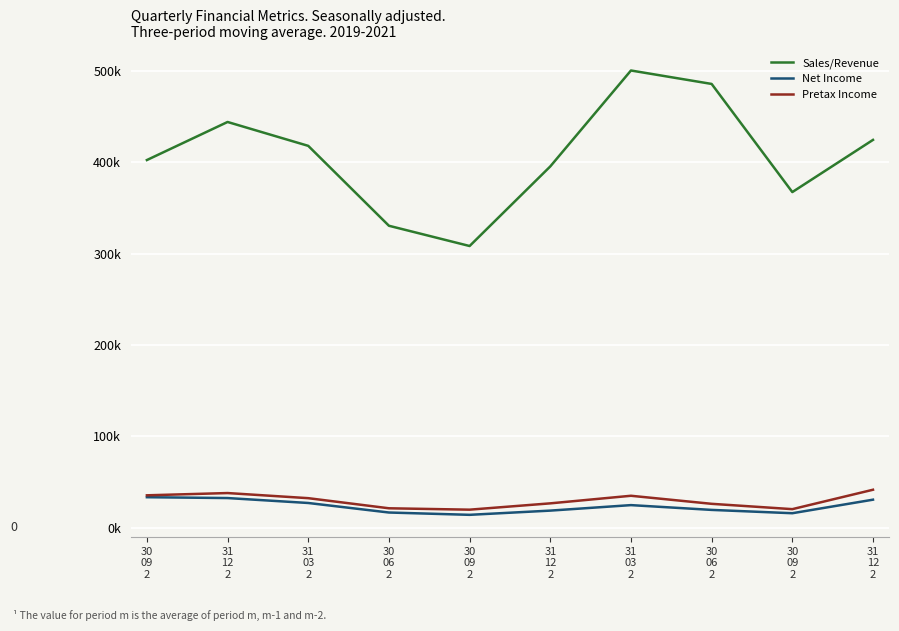

At 30
06
2, list the series in order from largest to smallest.

Sales/Revenue, Pretax Income, Net Income